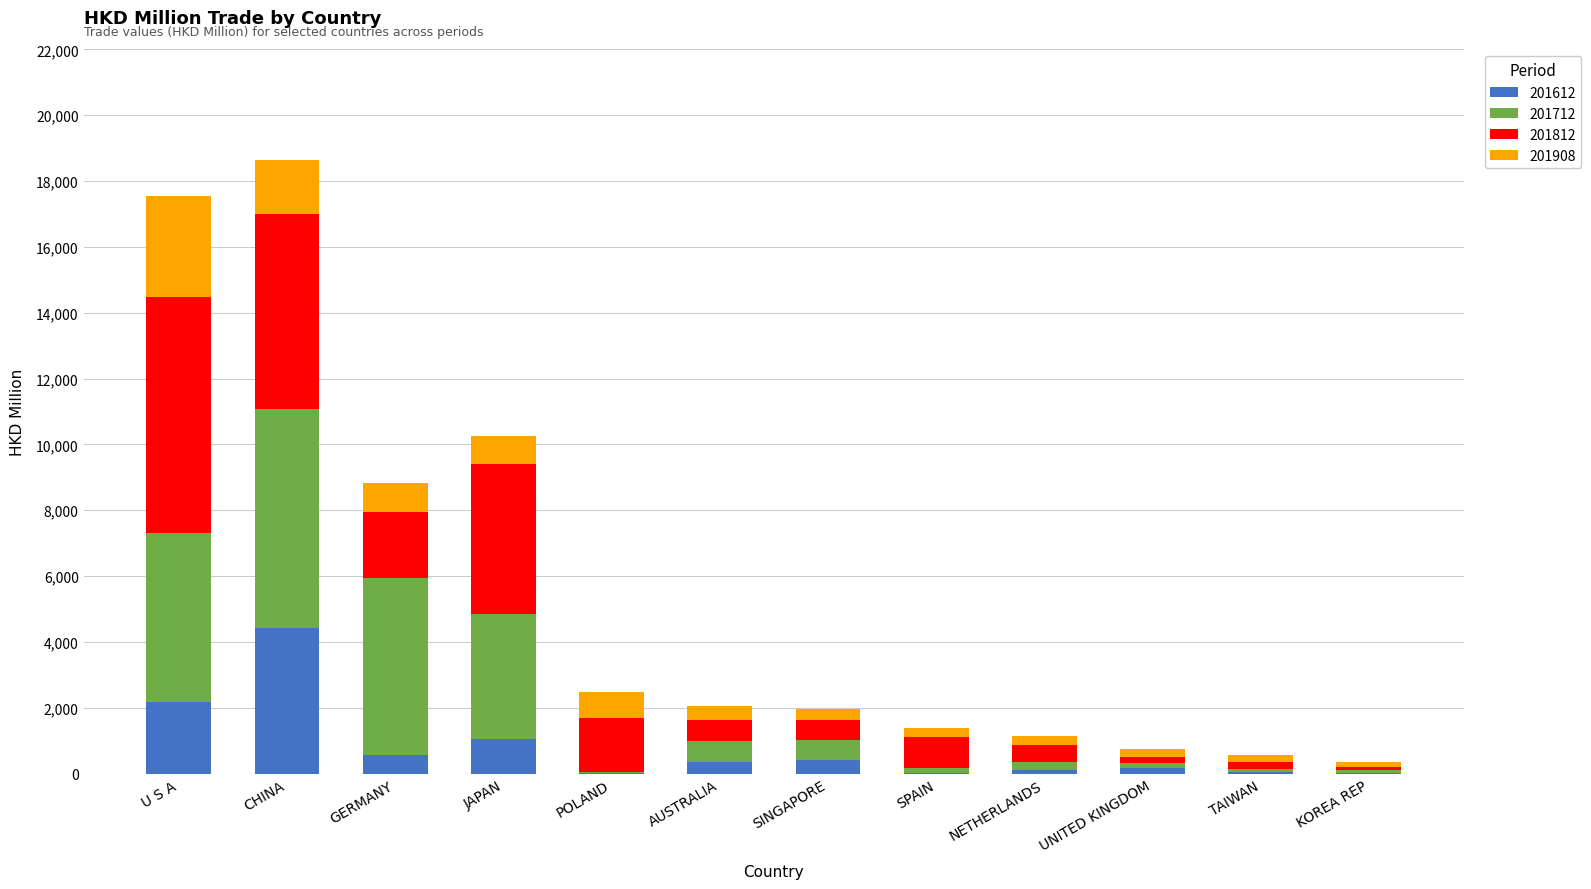

The 201612 series shows 4411.3 at CHINA. True or false?

True